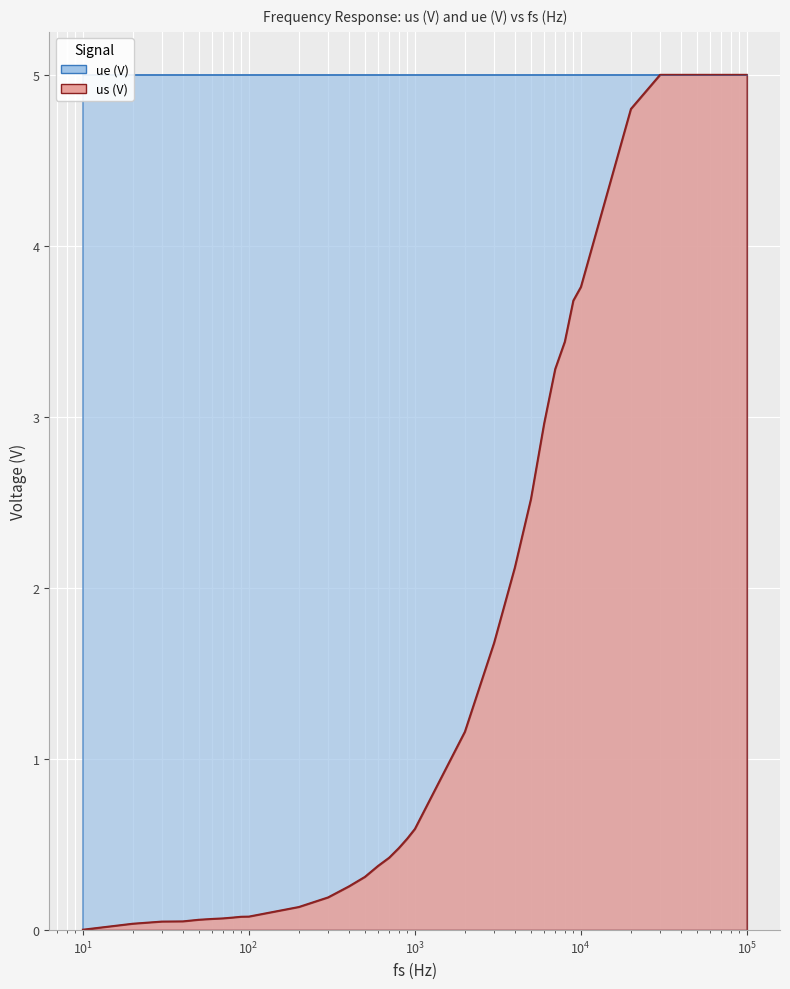

What is the difference between the maximum and second lowest values?

5.0